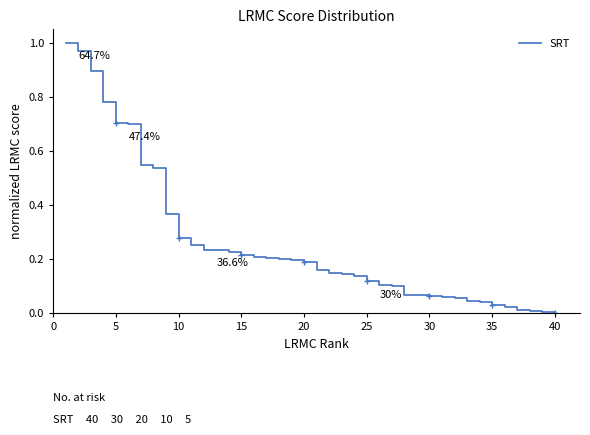

Which label corresponds to the smallest value in the chart?

40